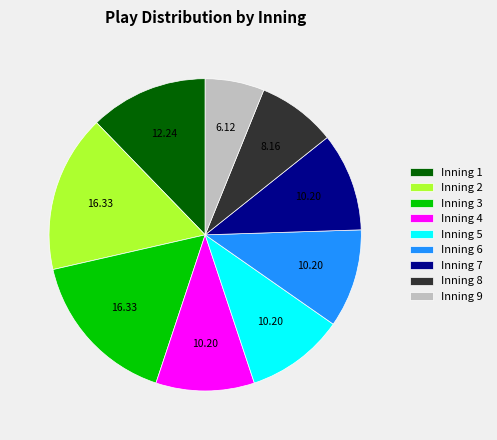

What is the smallest slice in the pie chart?

Inning 9